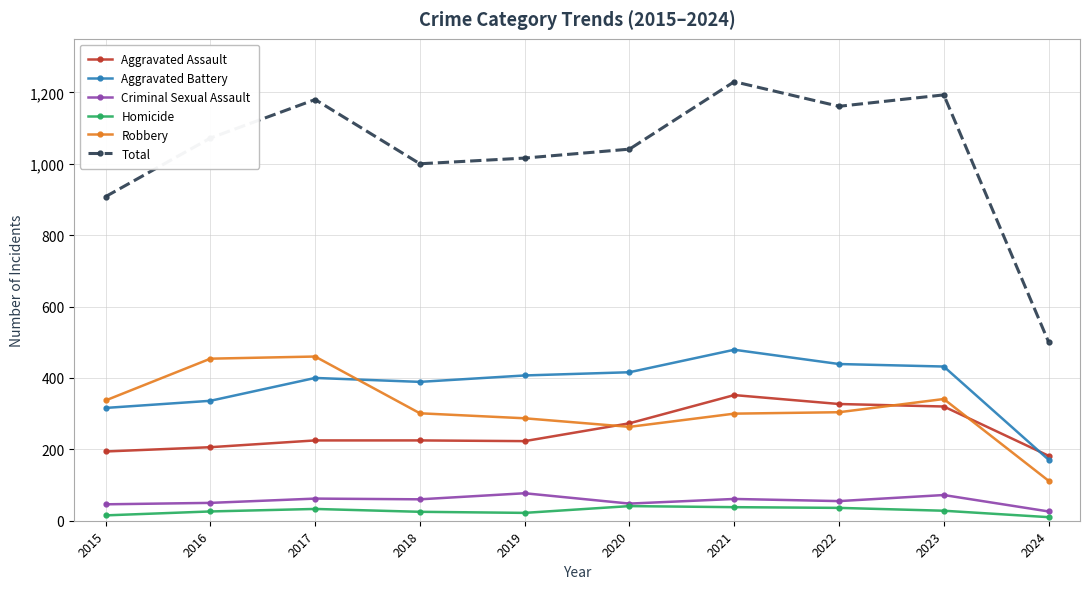

What is the total value across all series at 2015?

1816